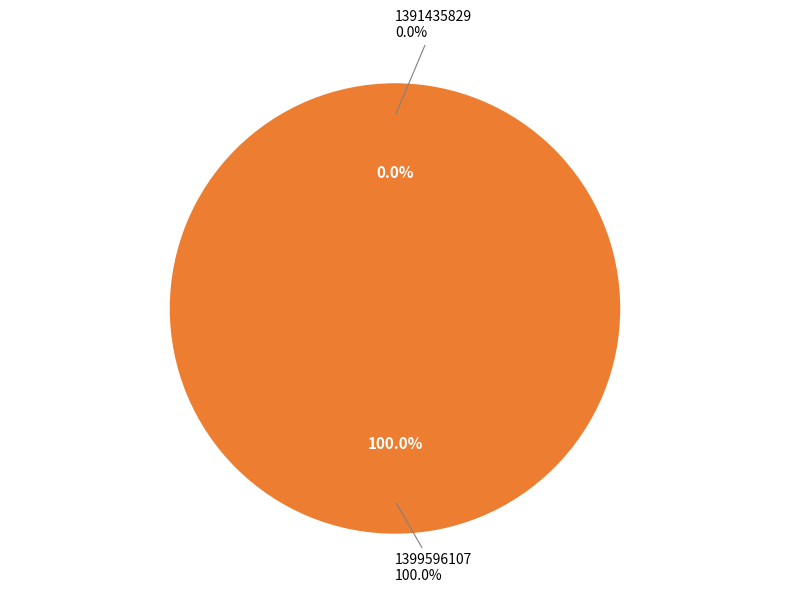

To the nearest percent, what is the difference between the 1399596107 and 1391435829 slice percentages?

100%